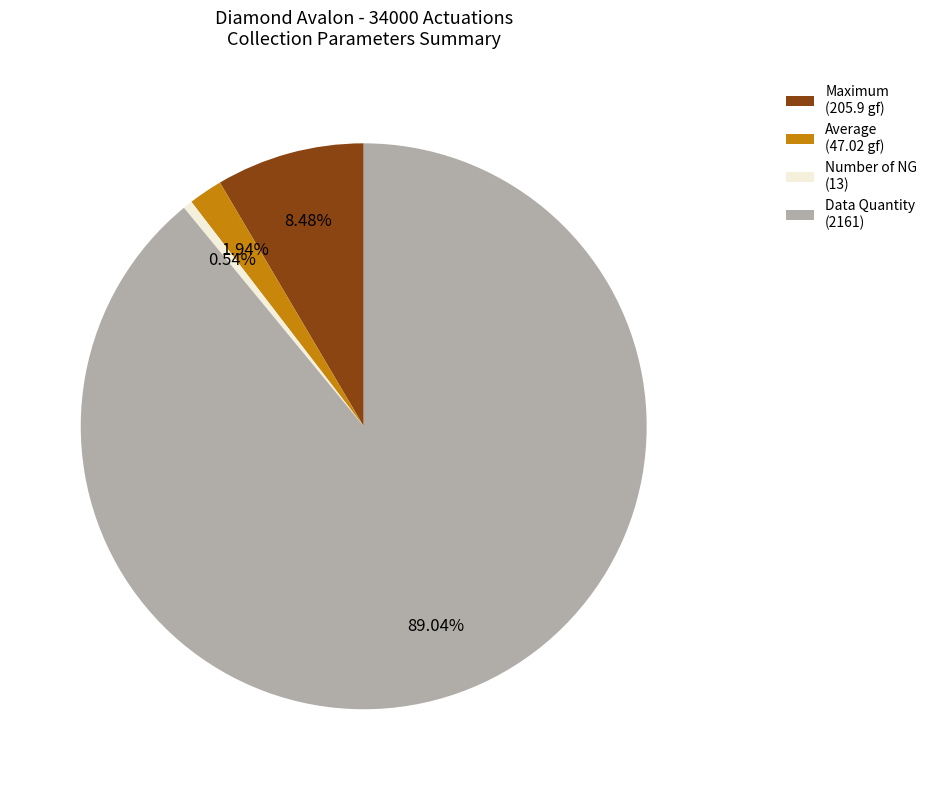

To the nearest percent, what is the average slice percentage?

25%